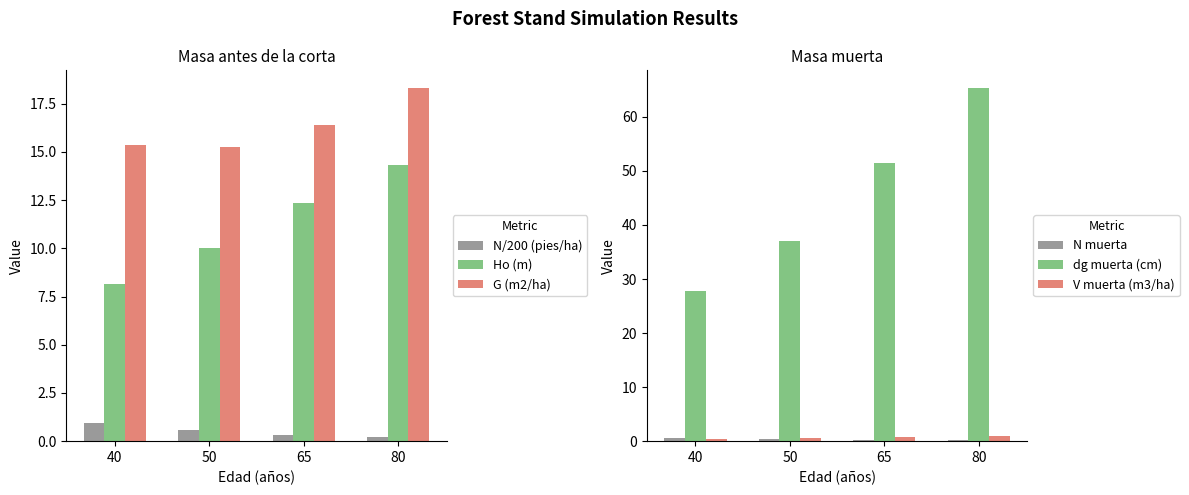

What is the difference between the highest and lowest values at 65?

51.3